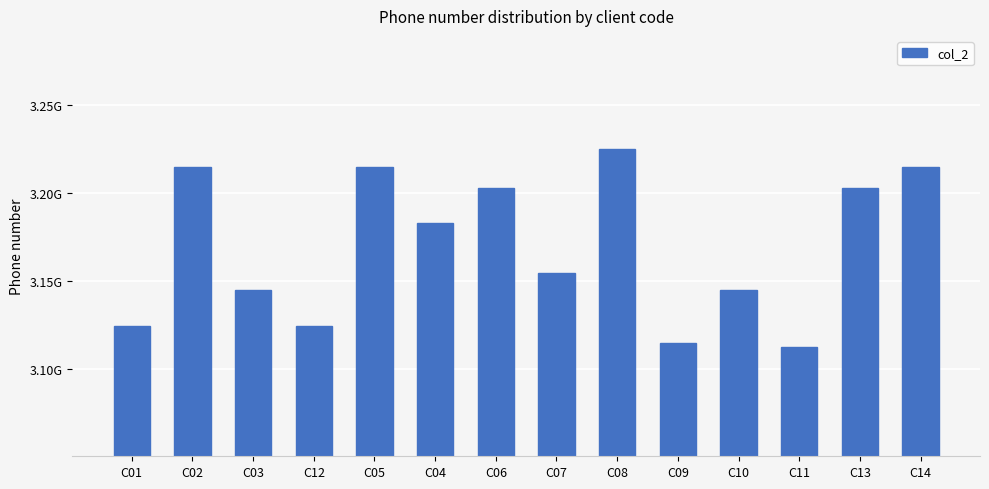

What is the value of the 10th bar from the left?

3114552004